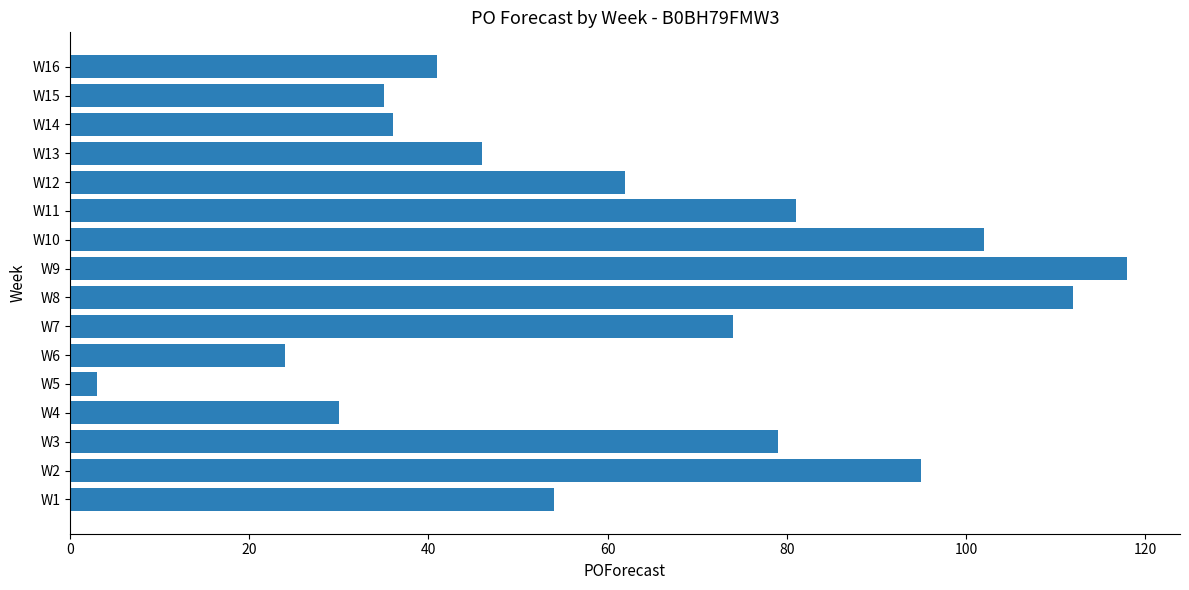

At which label is the value closest to 60?

W12